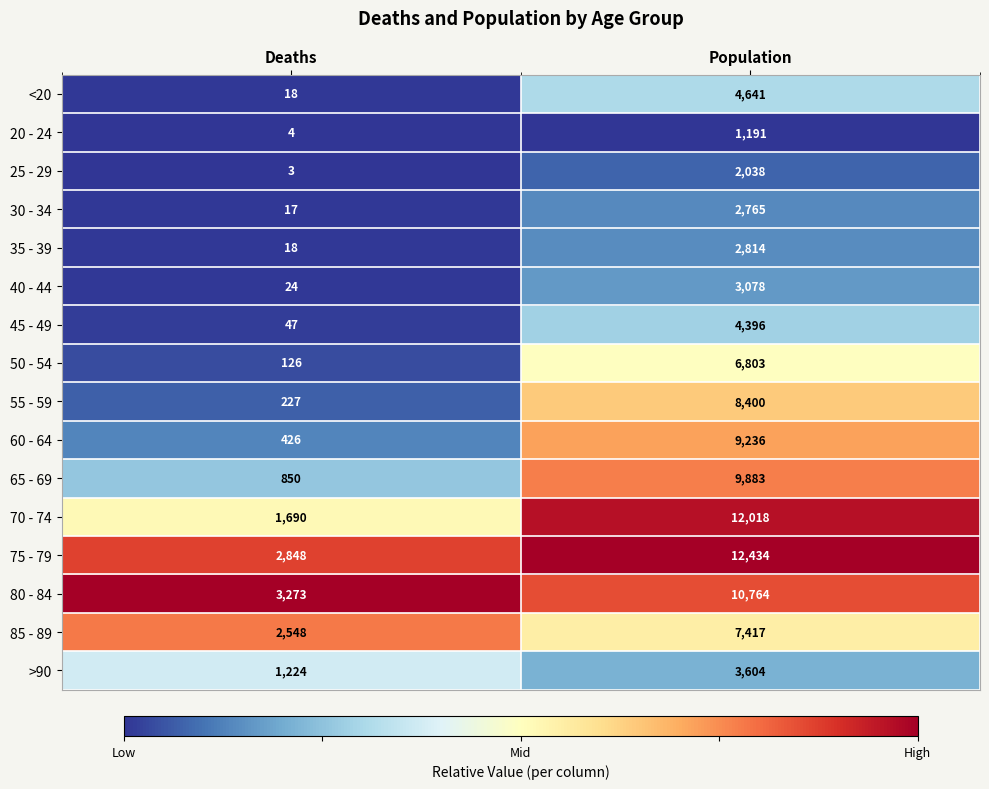

The value of 25 - 29 at Deaths is 2. True or false?

False